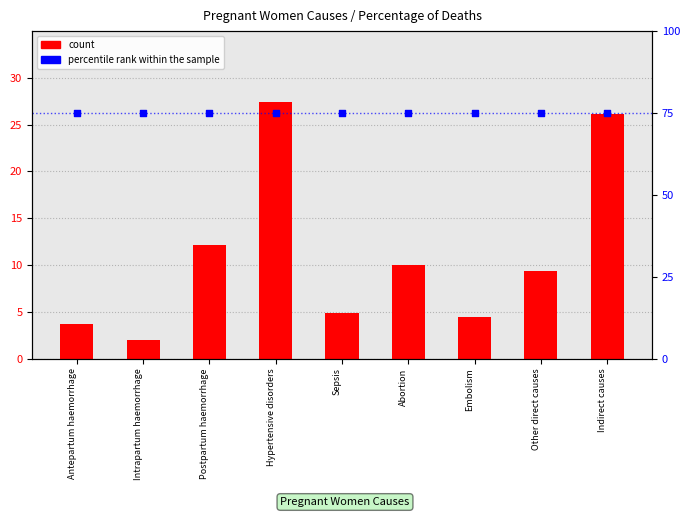

Is the value of count at Sepsis greater than the value of percentile rank within the sample at Abortion?

No